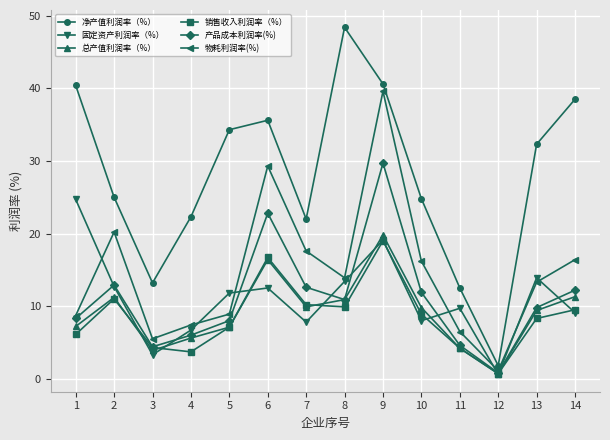

The 物耗利润率(%) series shows 39.6 at 9. True or false?

True